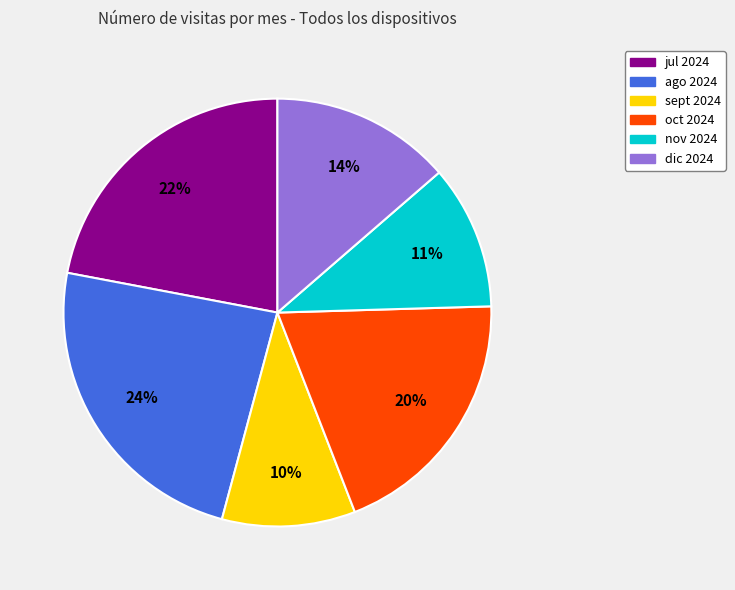

Does oct 2024 represent more than half of the total?

No